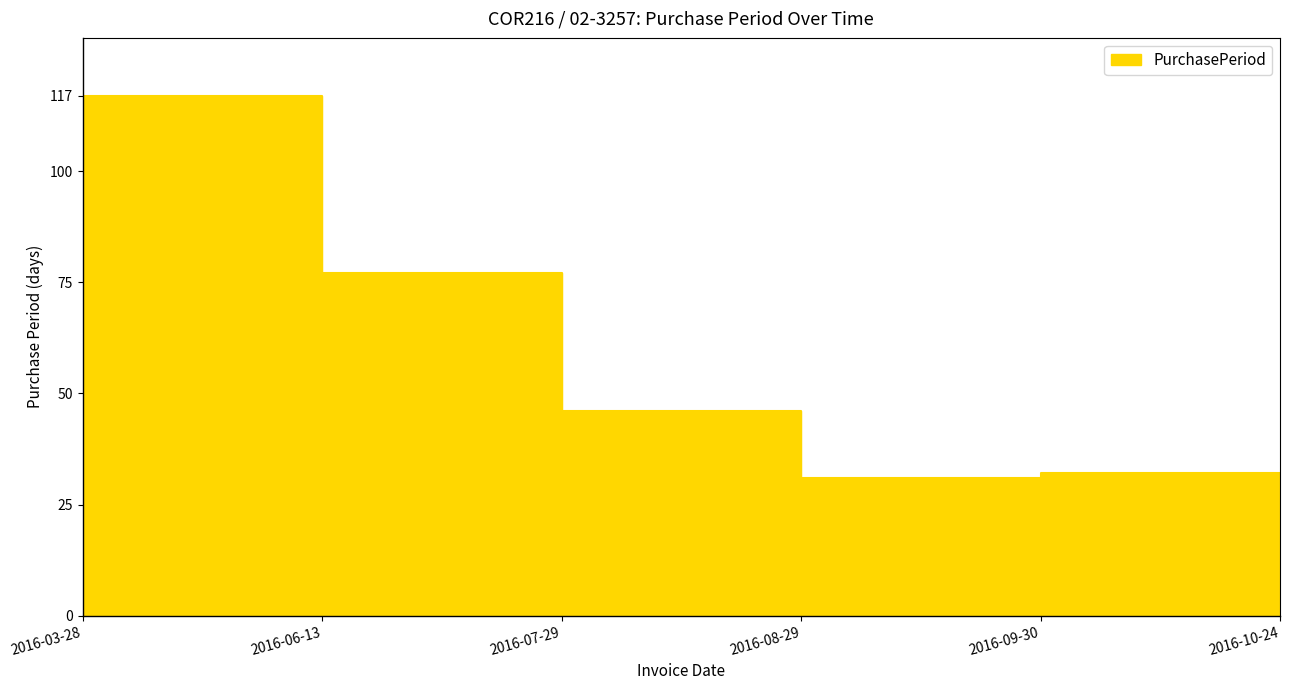

Reading left to right, transcribe all the data shown in this chart.

117	77	46	31	32	24